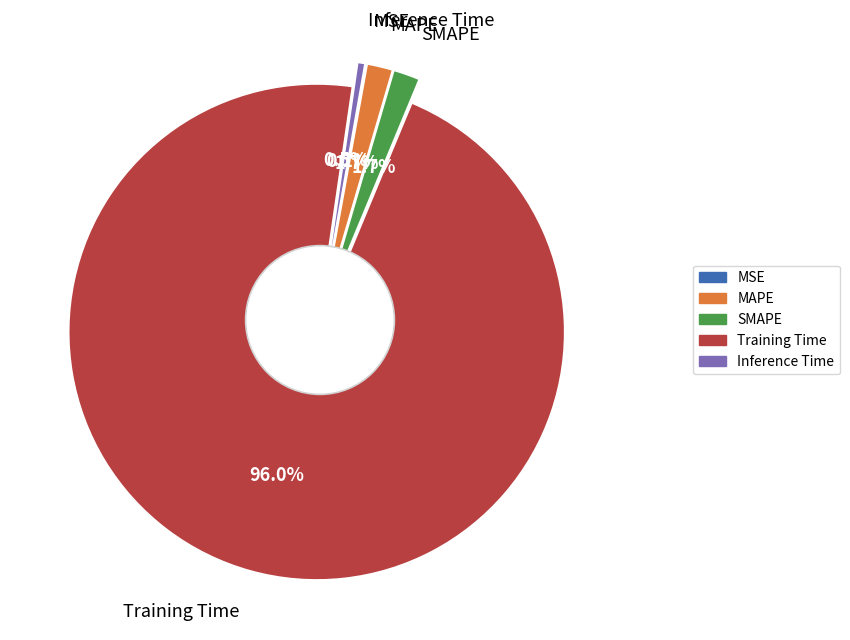

Does SMAPE account for over 50% of the chart?

No